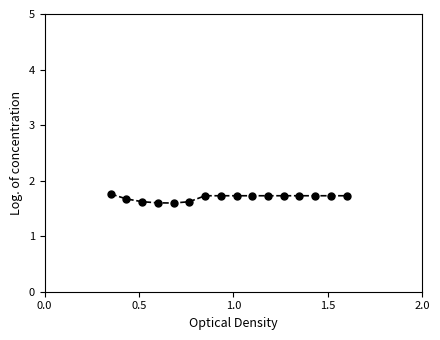

What is the minimum value shown in the chart?

1.6